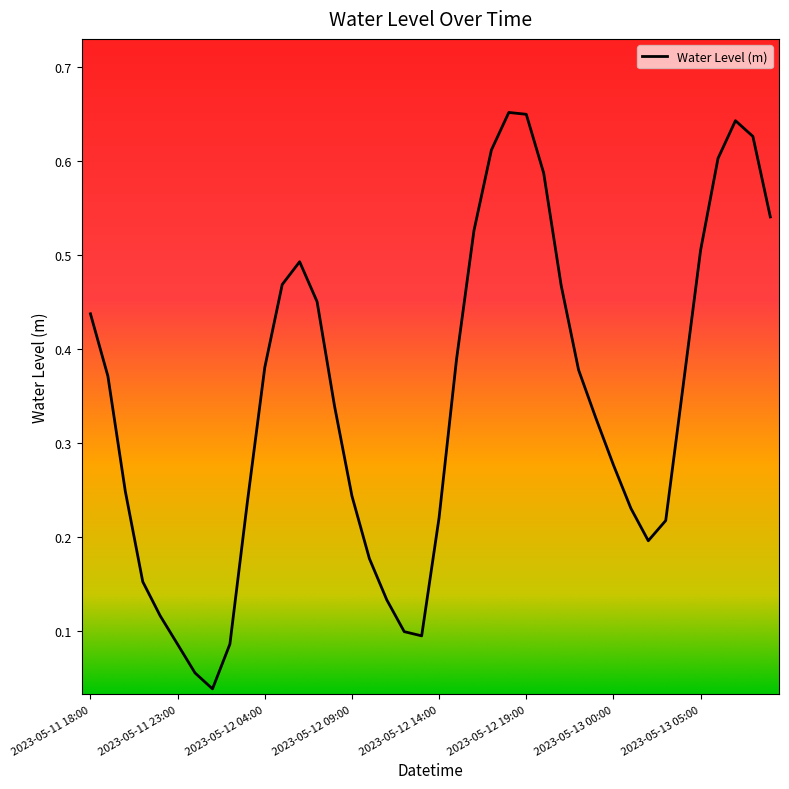

List the labels in order of value, smallest first.

2023-05-12 01:00, 2023-05-12 00:00, 2023-05-11 23:00, 2023-05-12 02:00, 2023-05-12 13:00, 2023-05-12 12:00, 2023-05-11 22:00, 2023-05-12 11:00, 2023-05-11 21:00, 2023-05-12 10:00, 2023-05-13 02:00, 2023-05-13 03:00, 2023-05-12 14:00, 2023-05-13 01:00, 2023-05-12 03:00, 2023-05-12 09:00, 2023-05-11 20:00, 2023-05-13 00:00, 2023-05-12 23:00, 2023-05-12 08:00, 2023-05-13 04:00, 2023-05-11 19:00, 2023-05-12 22:00, 2023-05-12 04:00, 2023-05-12 15:00, 2023-05-11 18:00, 2023-05-12 07:00, 2023-05-12 21:00, 2023-05-12 05:00, 2023-05-12 06:00, 2023-05-13 05:00, 2023-05-12 16:00, 2023-05-13 09:00, 2023-05-12 20:00, 2023-05-13 06:00, 2023-05-12 17:00, 2023-05-13 08:00, 2023-05-13 07:00, 2023-05-12 19:00, 2023-05-12 18:00